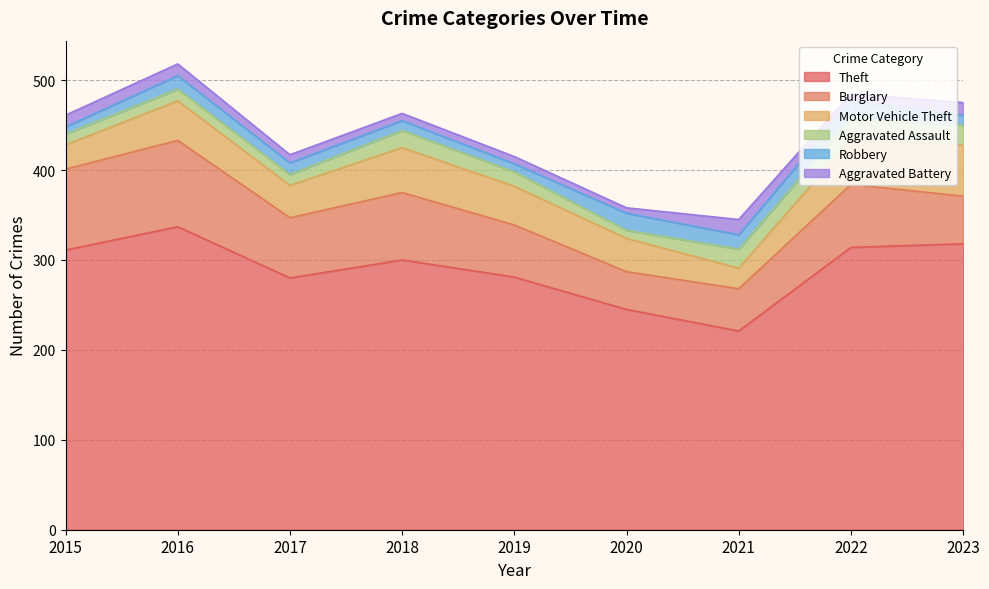

What is the spread (max minus min) of values at 2023?

307